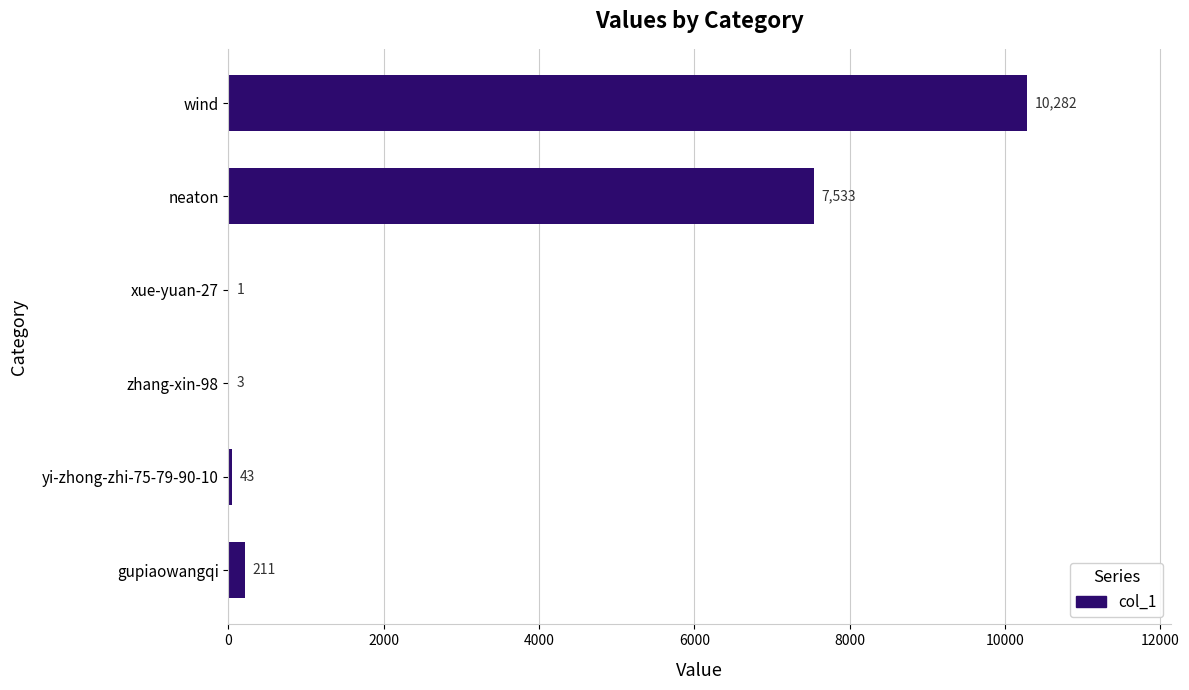

Reading top to bottom, list all the values displayed in this chart.

wind=10282	neaton=7533	xue-yuan-27=1	zhang-xin-98=3	yi-zhong-zhi-75-79-90-10=43	gupiaowangqi=211